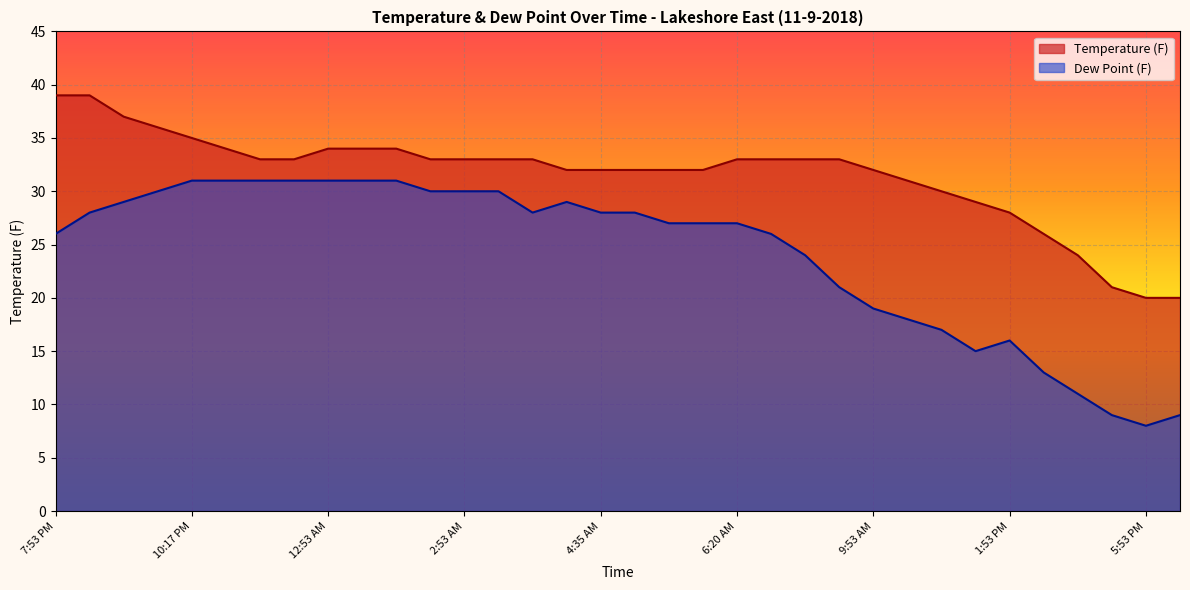

What is the label of the 11th point from the right?

8:53 AM